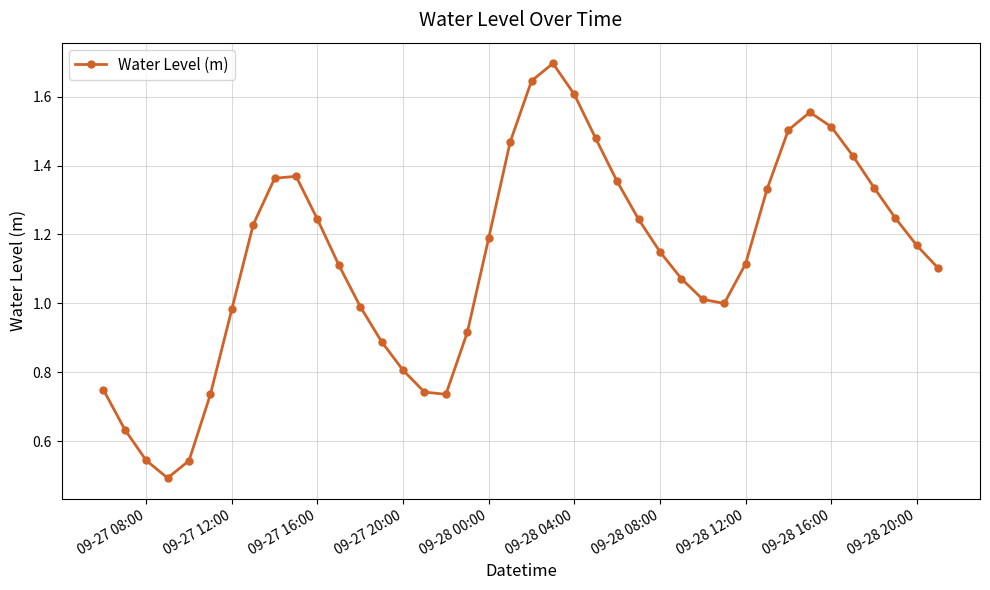

What is the value of the 15th point from the left?

0.8